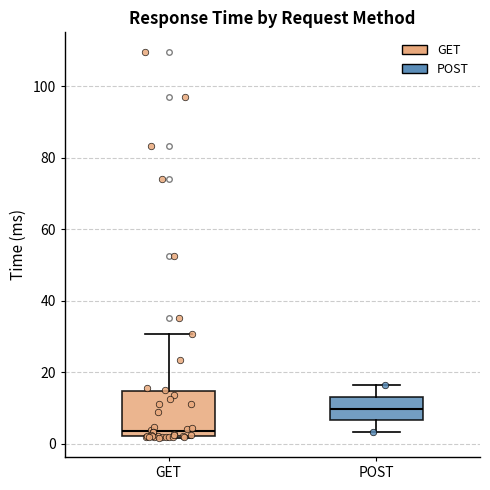

Reading left to right, transcribe this box plot: for each box, give where its median line is, the range the box spans, and where its two whiskers end, as read against the y-axis. The values are not printed on the chart, so give them approximately, as read against the axis.

GET: median 4, box 2 to 14, whiskers 2 to 30
POST: median 10, box 6 to 14, whiskers 4 to 16